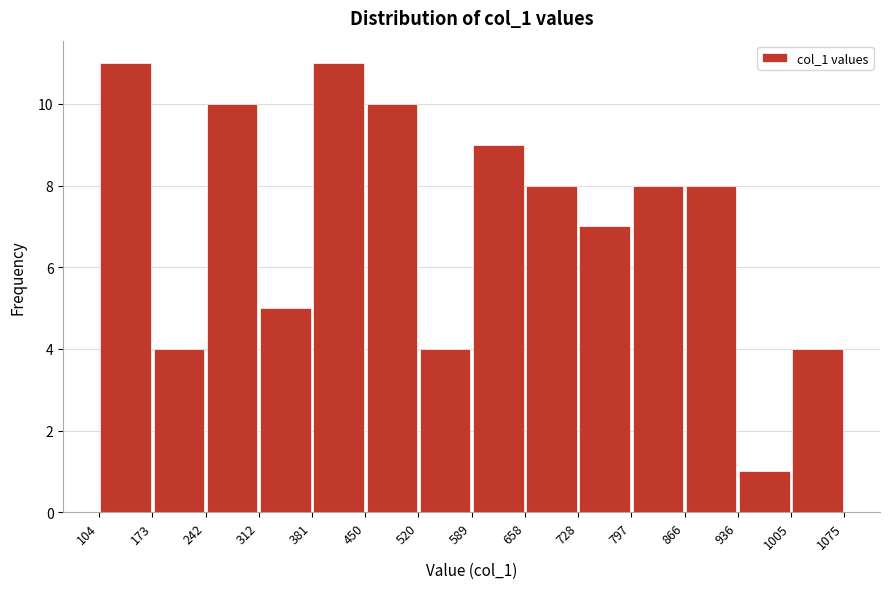

What is the height of the bar covering 866 to 936 on the x-axis? The values are not printed on the chart, so give them approximately, as read against the axis.

8